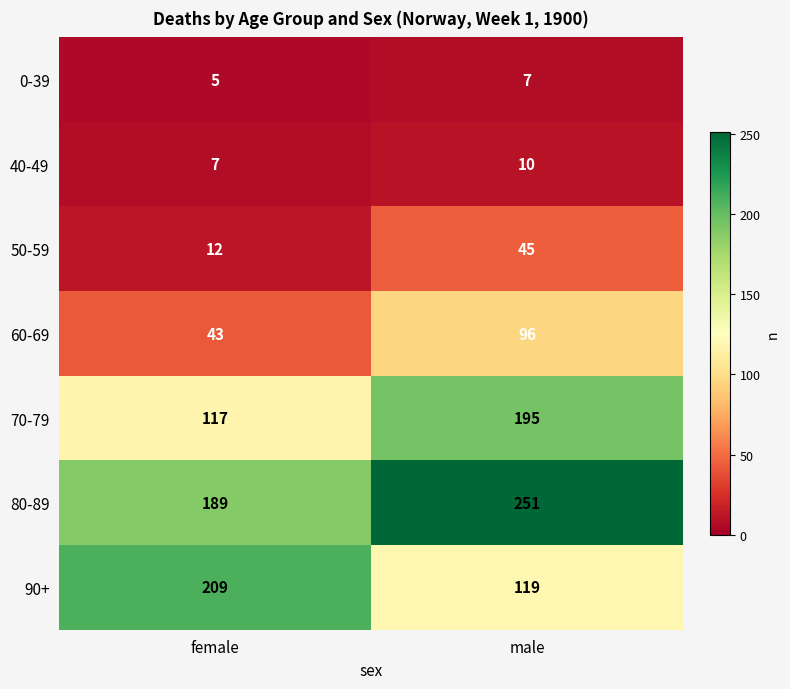

Rank the series by their maximum value, from lowest to highest.

0-39, 40-49, 50-59, 60-69, 70-79, 90+, 80-89